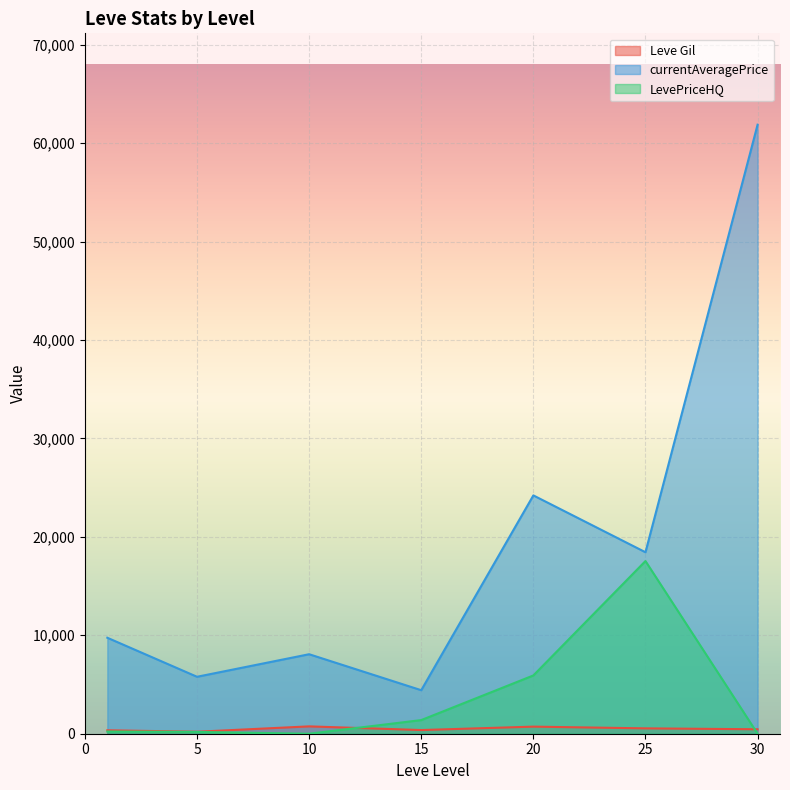

Which series has the widest spread of values?

currentAveragePrice